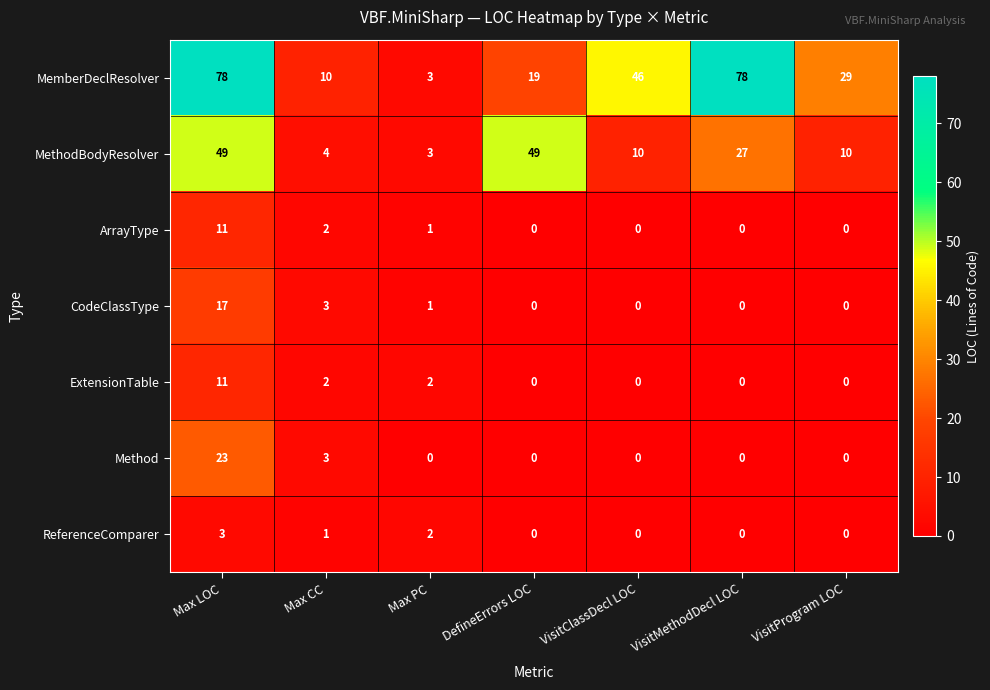

What is the sum of all MemberDeclResolver values?

263